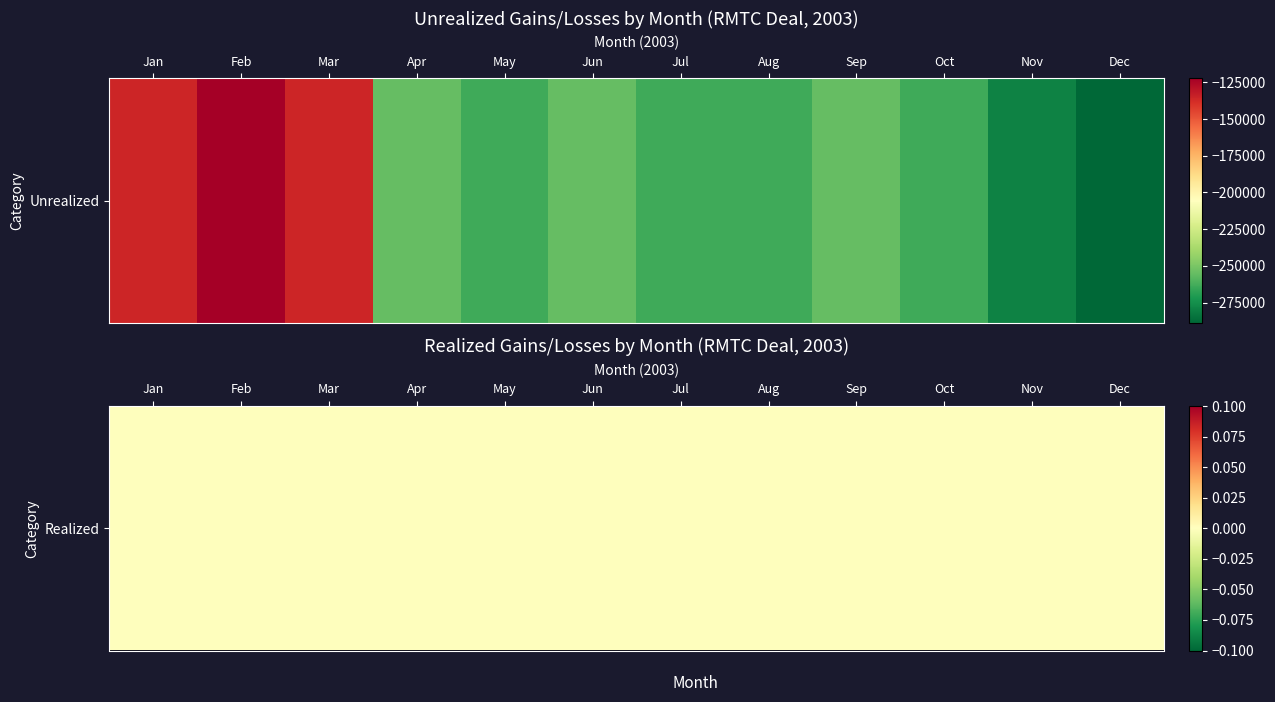

Reading right to left, transcribe all the data shown in this chart.

Jan: 1=0.0	0=-135470.0
Feb: 1=0.0	0=-122360.0
Mar: 1=0.0	0=-135470.0
Apr: 1=0.0	0=-255300.0
May: 1=0.0	0=-263810.0
Jun: 1=0.0	0=-255300.0
Jul: 1=0.0	0=-263810.0
Aug: 1=0.0	0=-263810.0
Sep: 1=0.0	0=-255300.0
Oct: 1=0.0	0=-263810.0
Nov: 1=0.0	0=-279450.0
Dec: 1=0.0	0=-288765.0